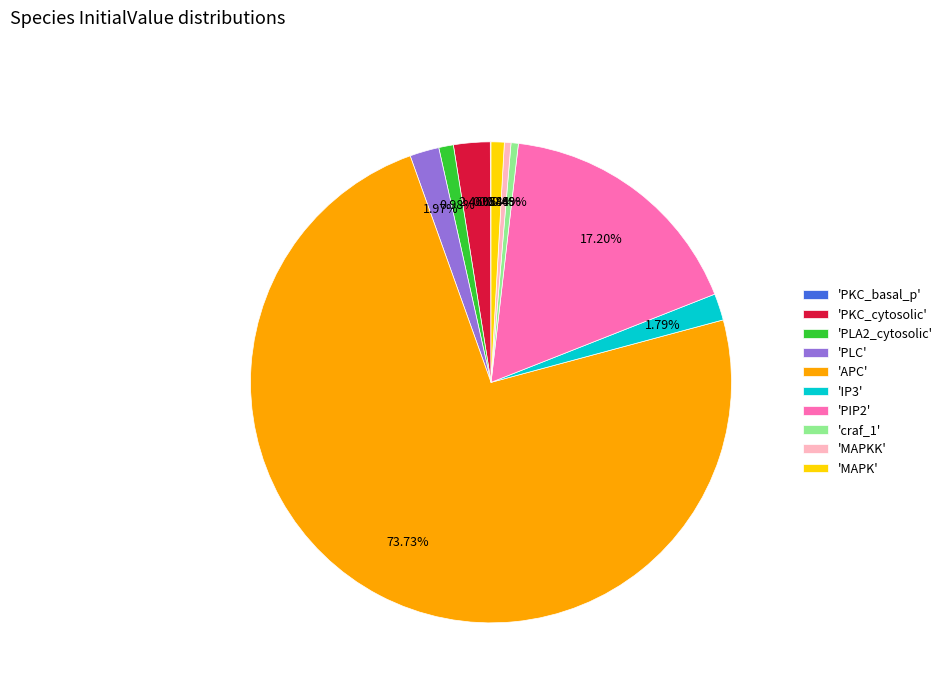

To the nearest percent, what is the average slice percentage?

10%